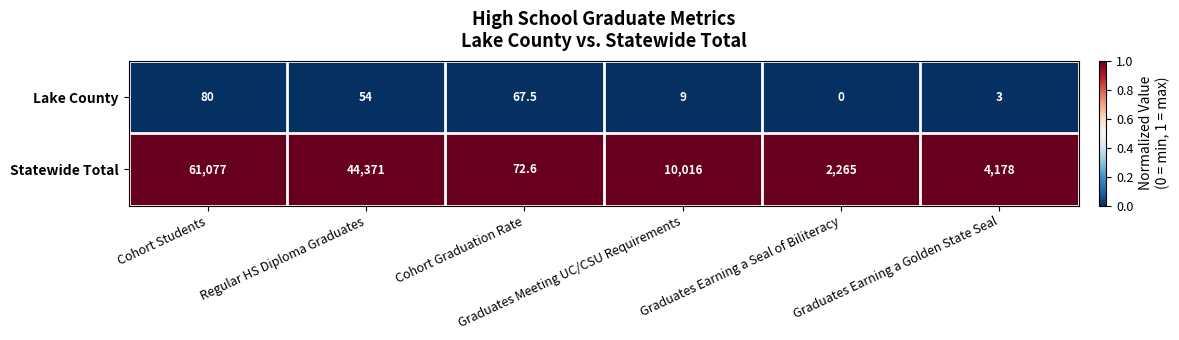

Which series has the largest total across all categories?

Statewide Total